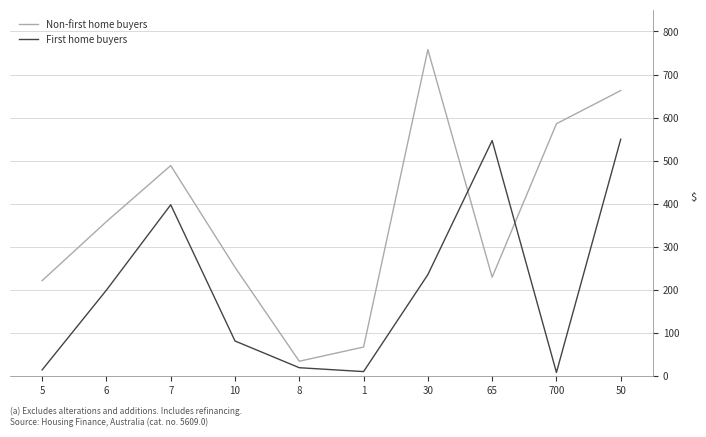

At which category is the sum across all series the highest?

50